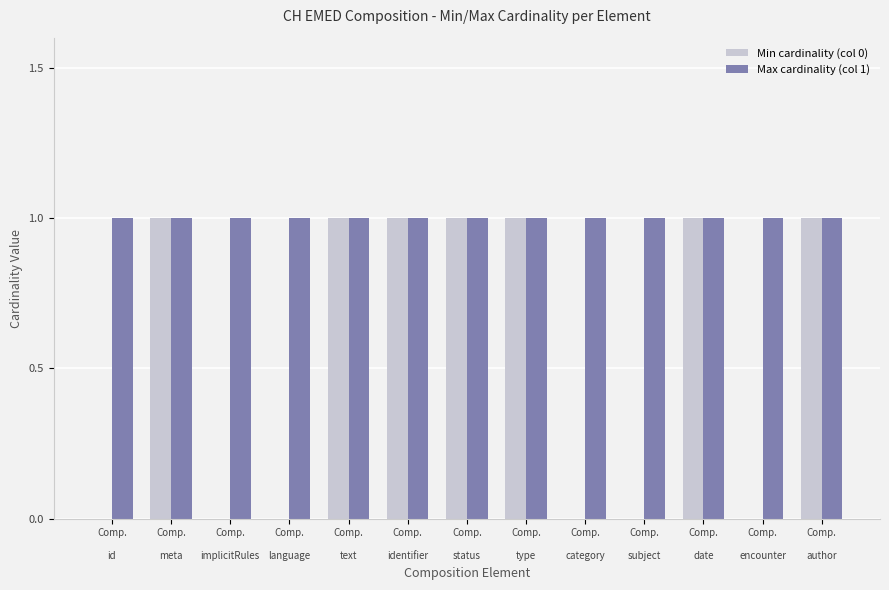

The value of Min cardinality (col 0) at Comp.

text is 1. True or false?

True